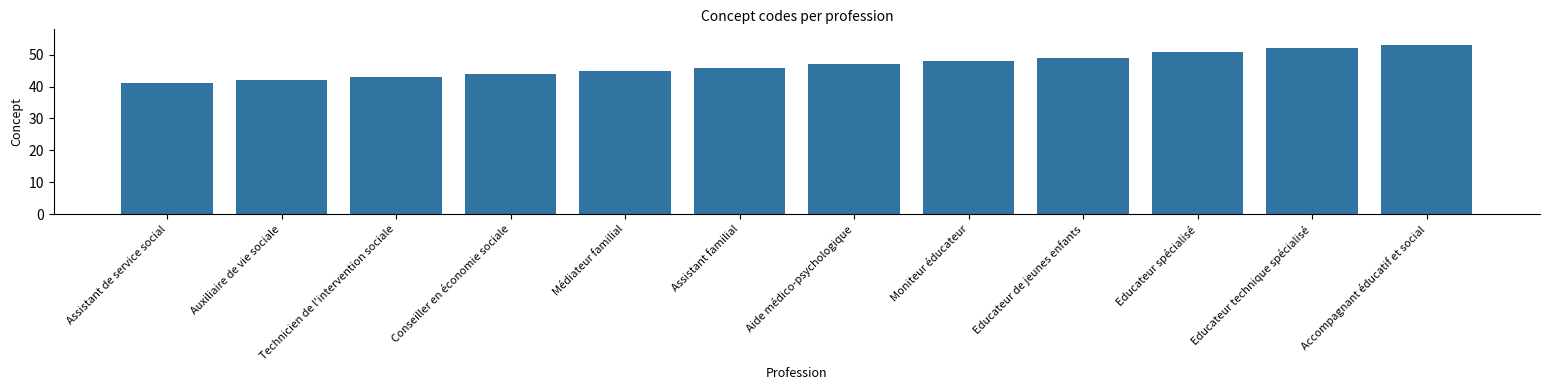

What is the label of the 3rd bar from the left?

Technicien de l'intervention sociale